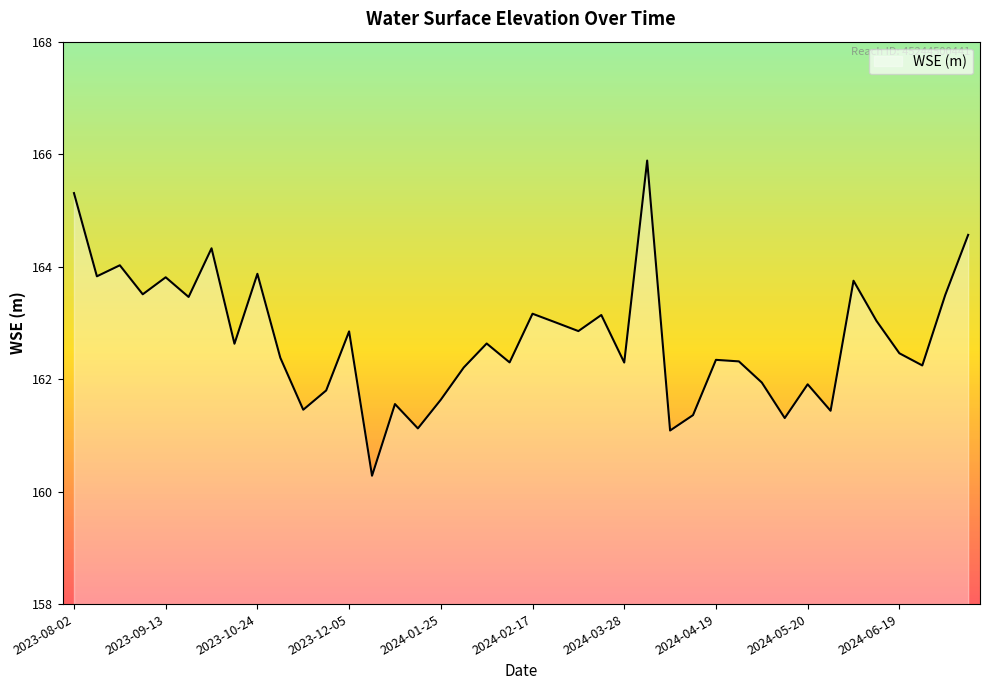

What is the maximum value shown in the chart?

165.9